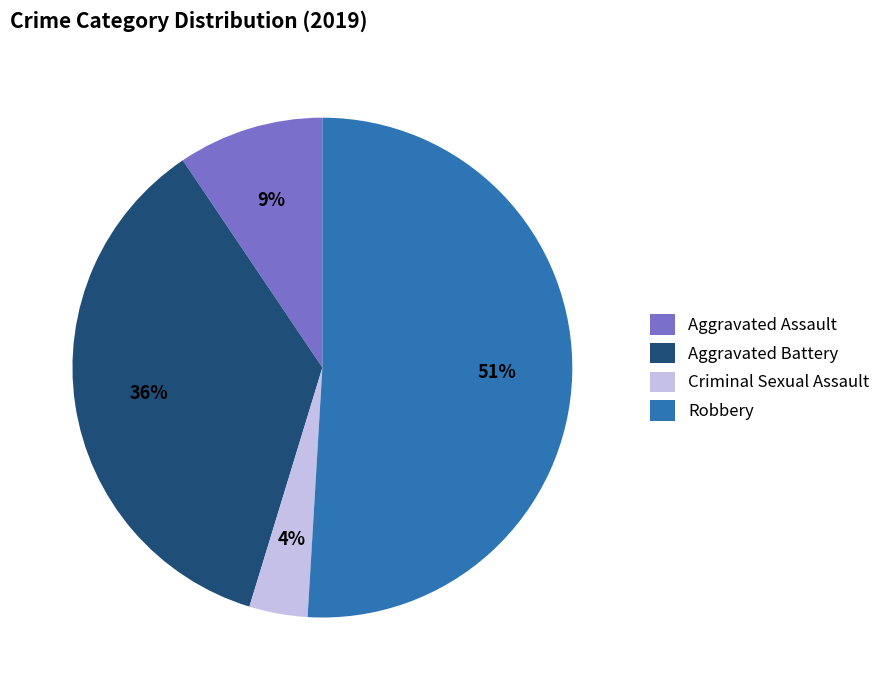

What is the majority slice?

Robbery